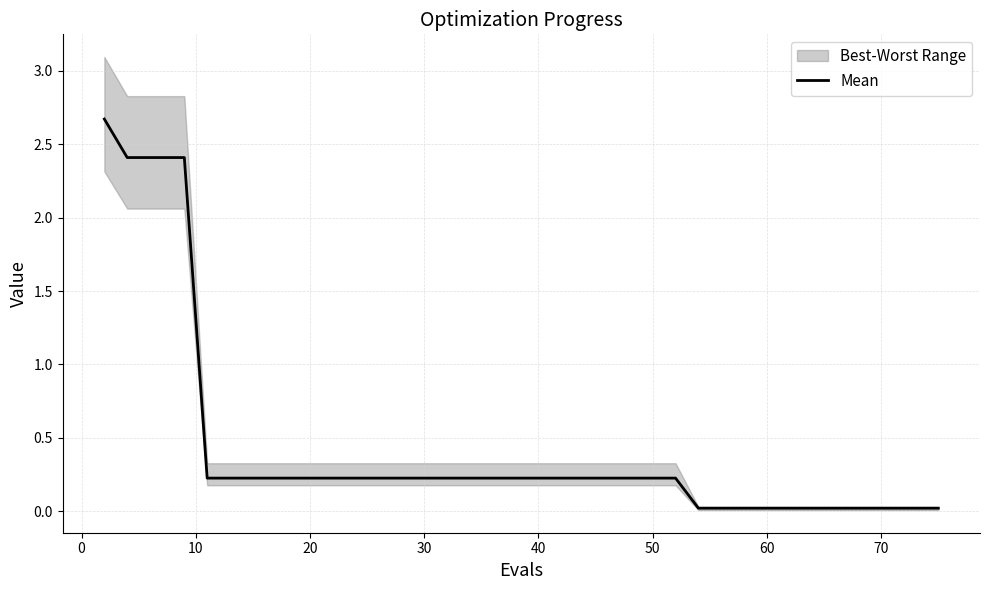

Count the number of categories in the chart.

40